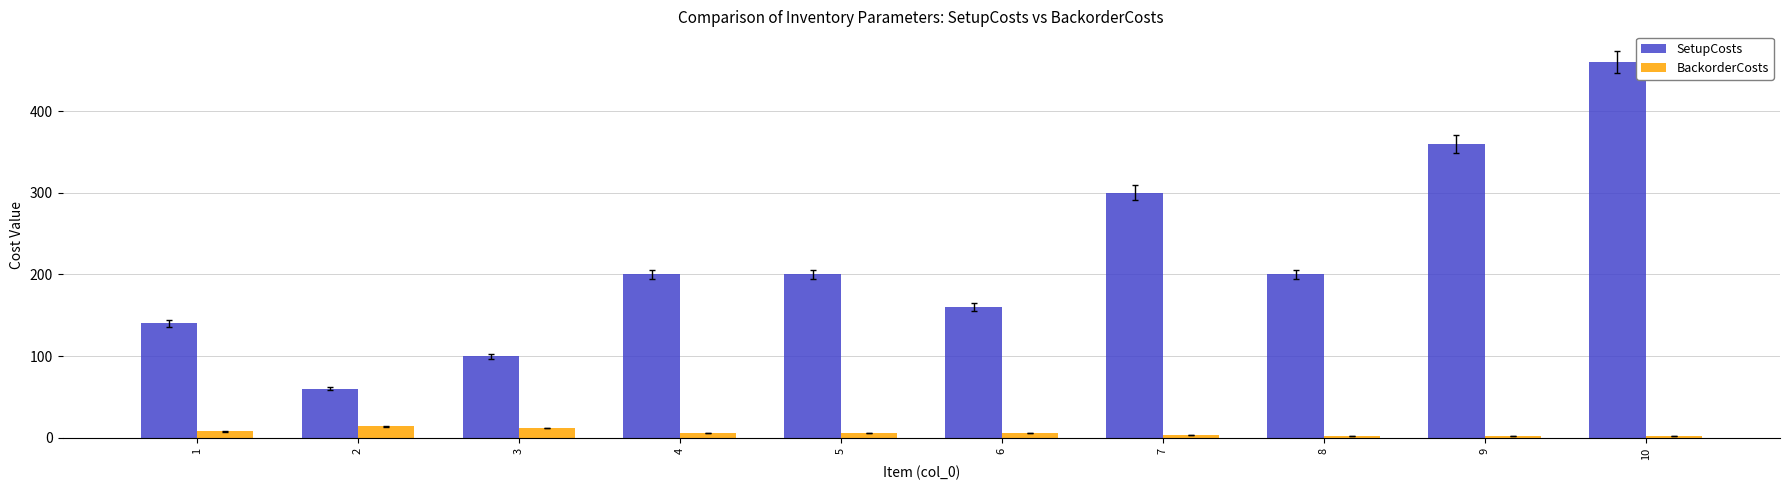

How many groups of bars are there?

10